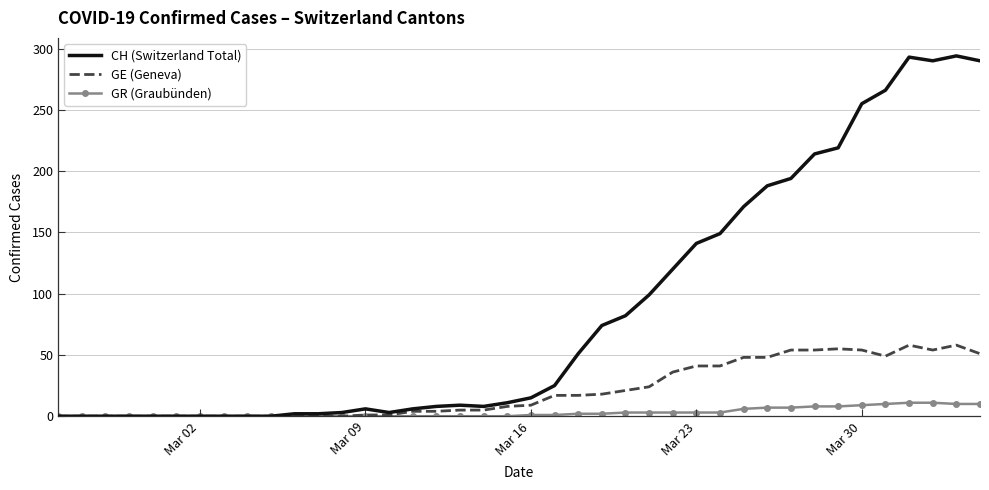

What is the maximum value for CH (Switzerland Total)?

294